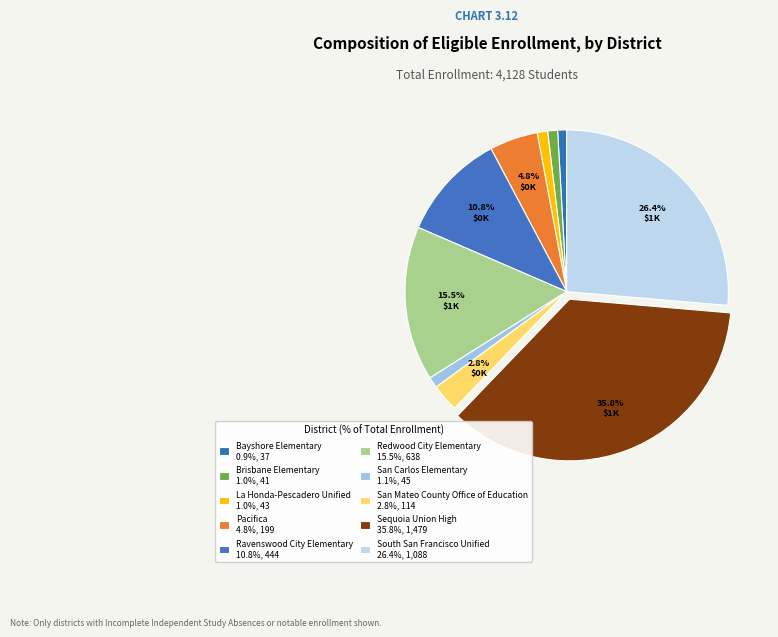

Is the sum of Sequoia Union High and Redwood City Elementary greater than half?

Yes